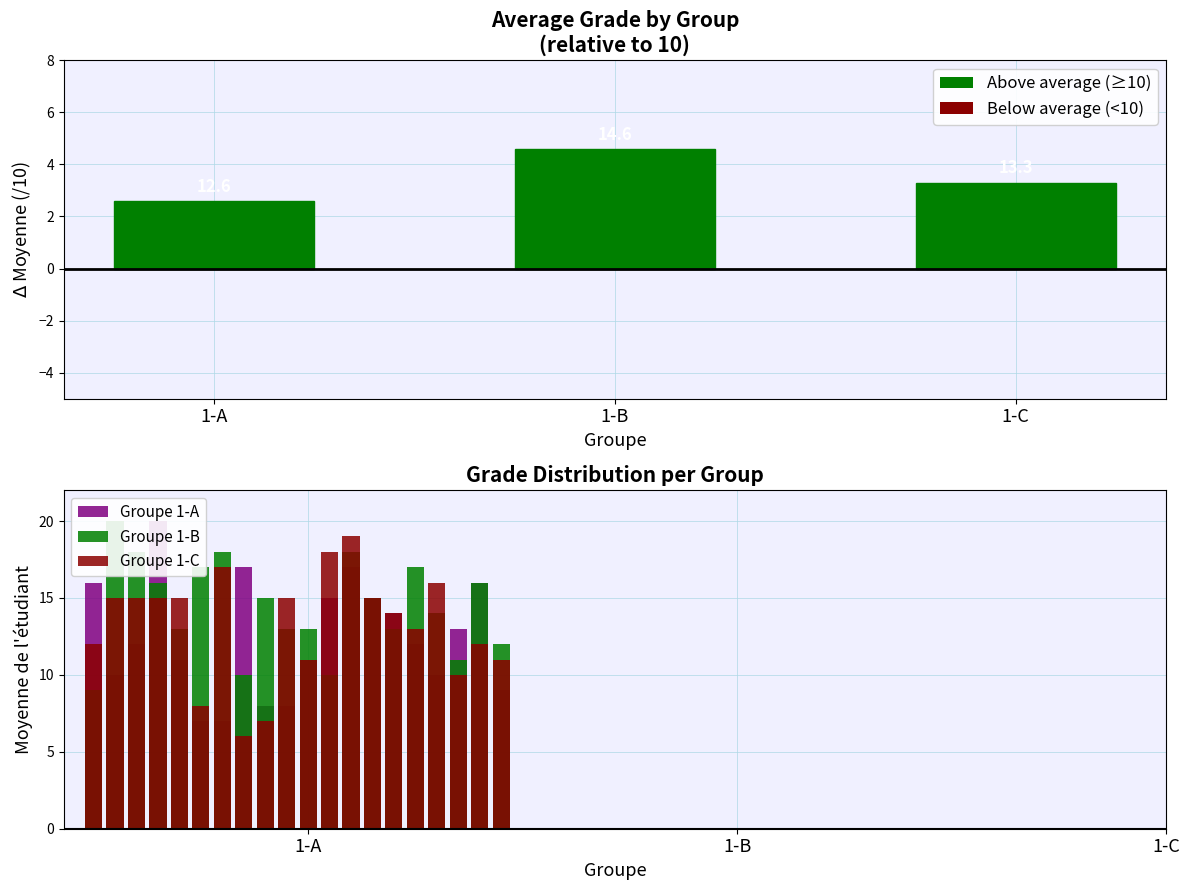

Which series changed the most between 12 and 19?

Groupe 1-A